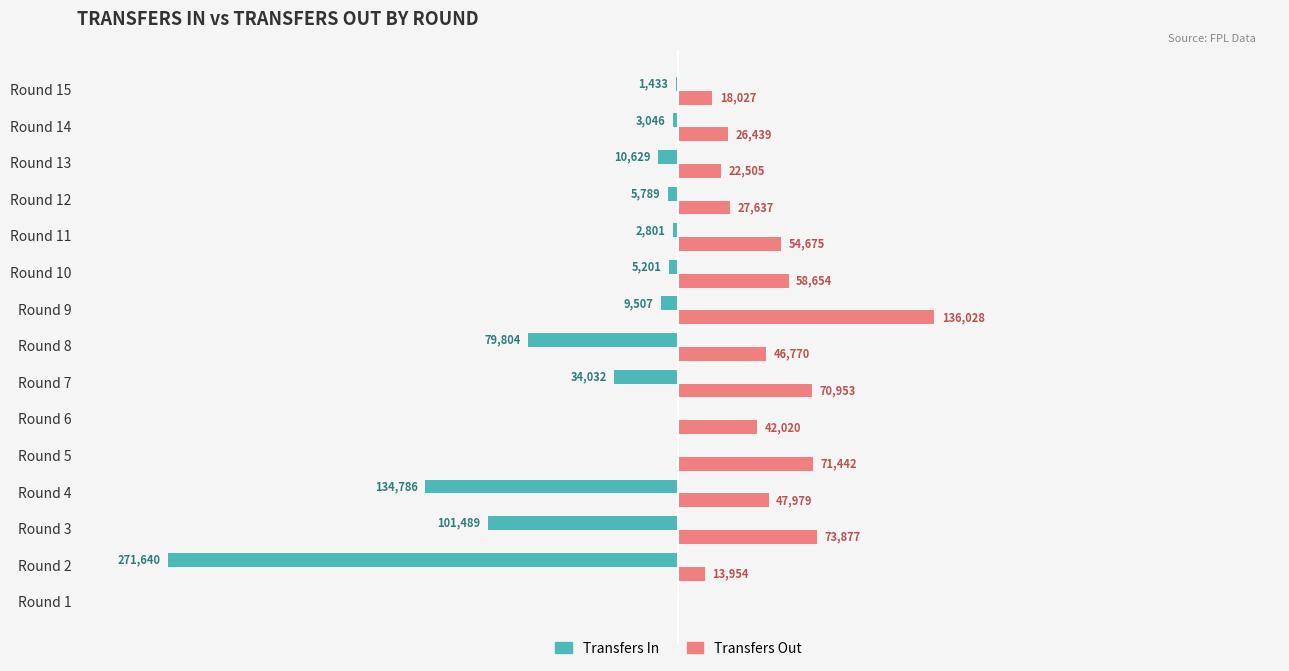

Which series has the largest range (max minus min)?

Transfers In